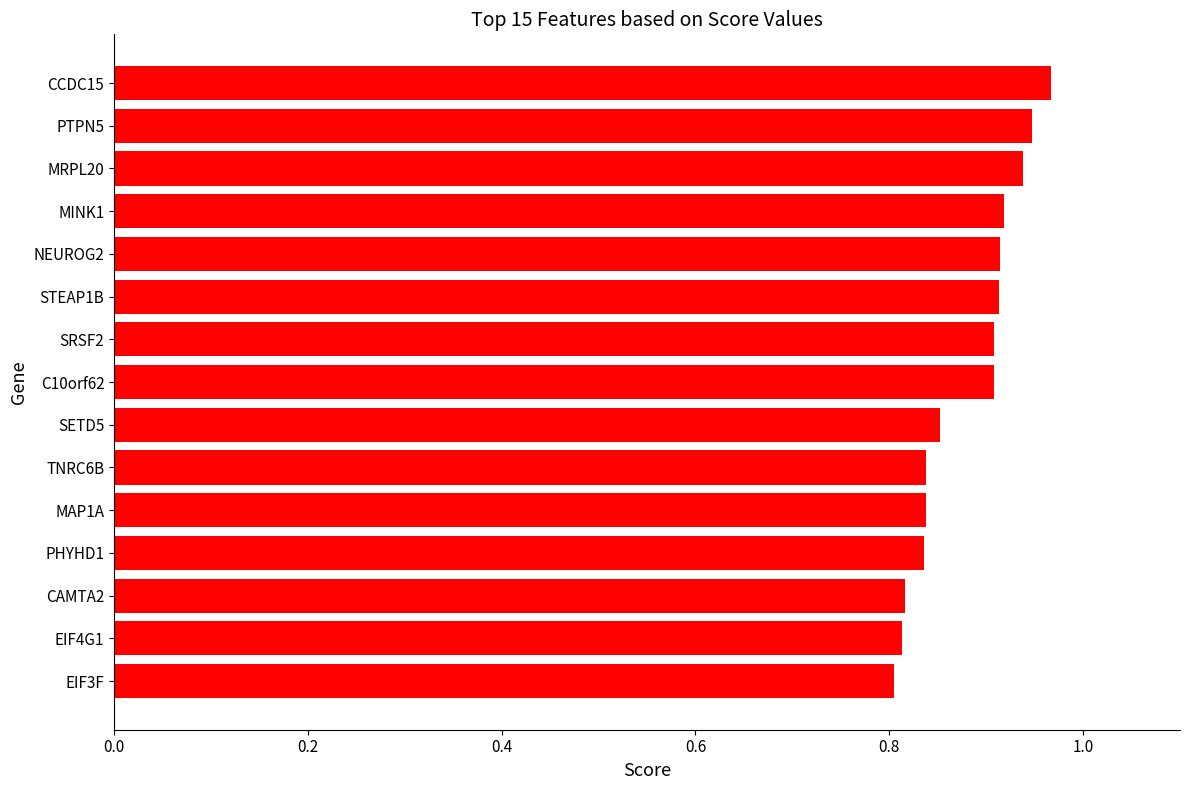

Count the values in the range 0 to 1.

15